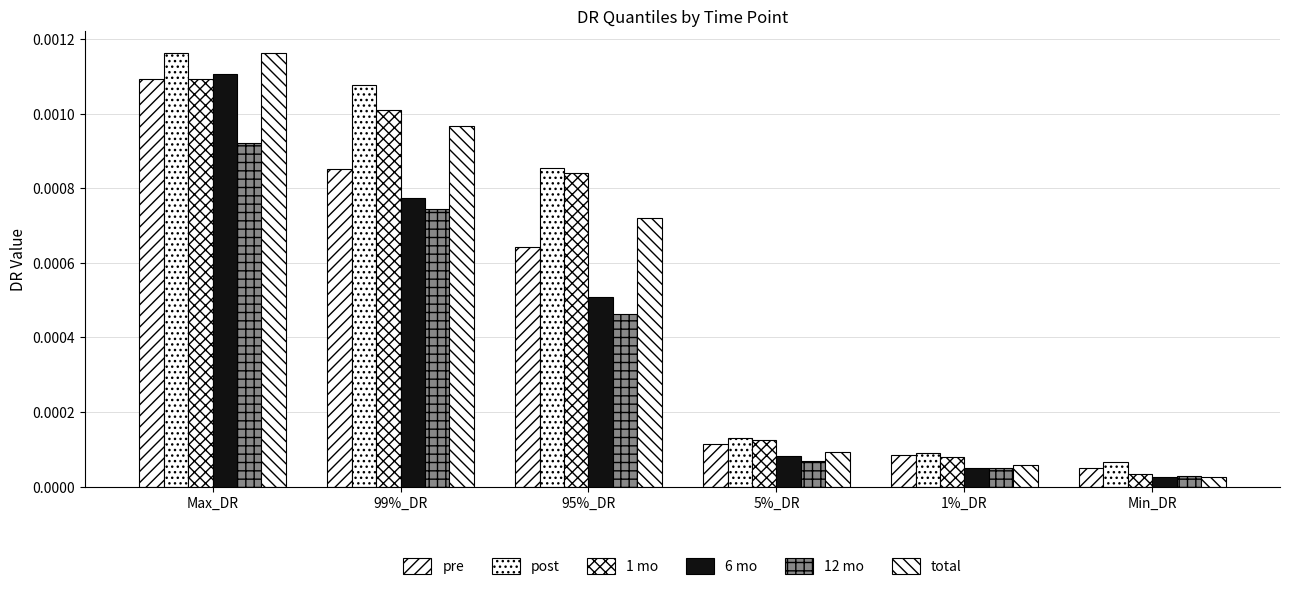

At which label does 6 mo reach its peak?

Max_DR